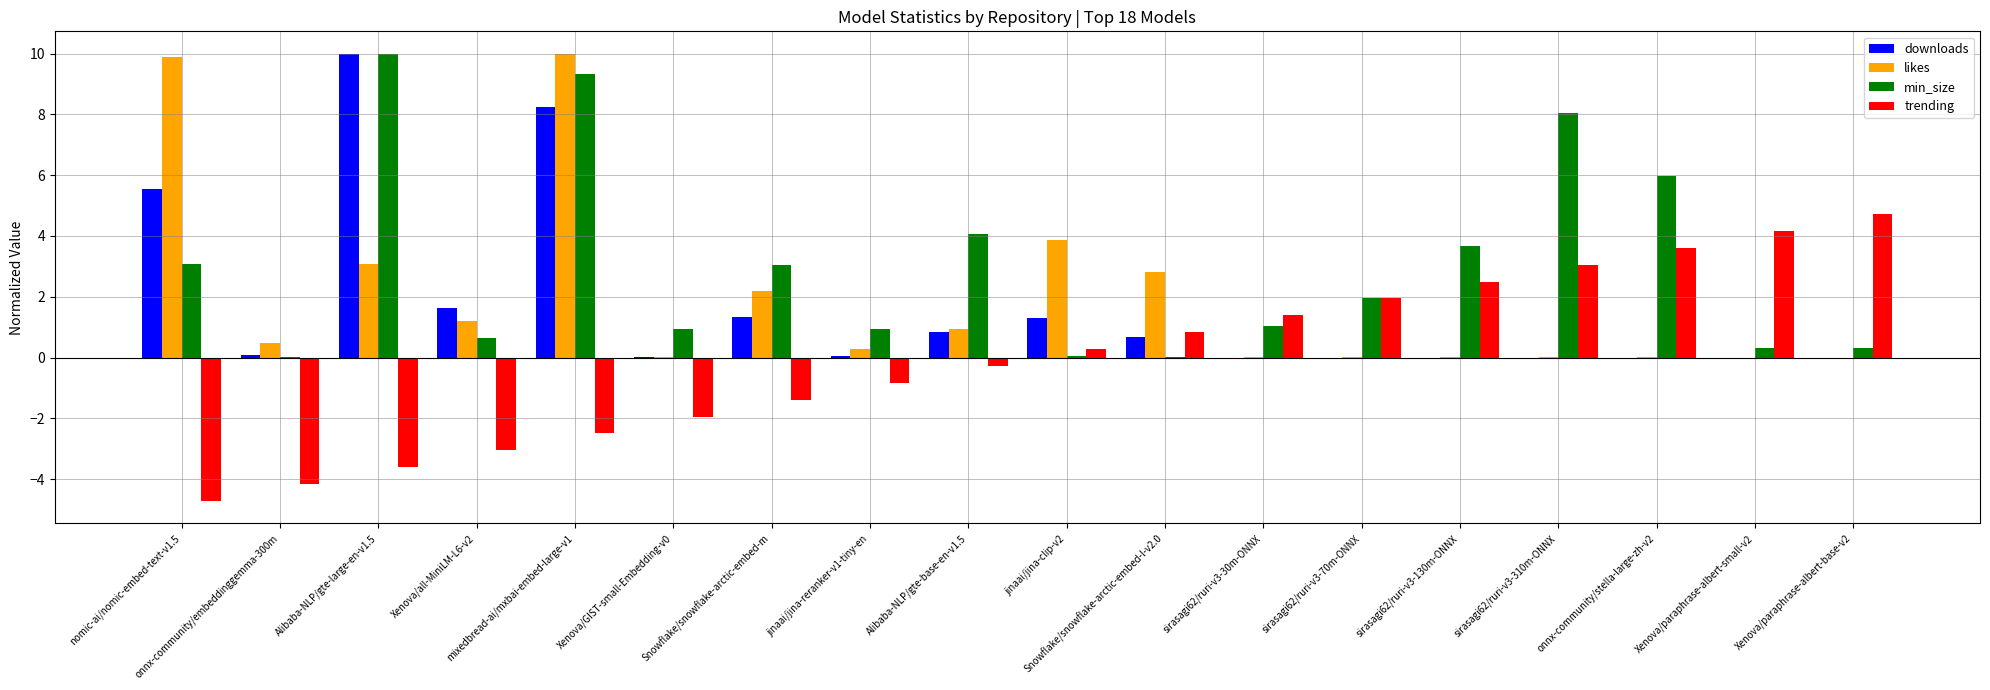

Is the value of likes at Alibaba-NLP/gte-large-en-v1.5 greater than the value of trending at sirasagi62/ruri-v3-70m-ONNX?

Yes